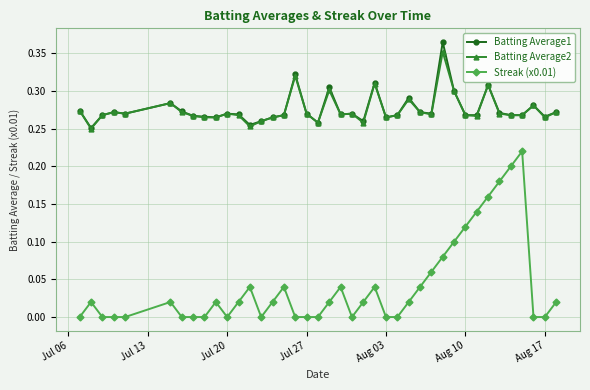

Which series has the largest range (max minus min)?

Streak (x0.01)